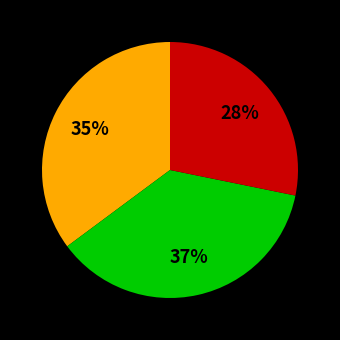

To the nearest percent, what is the average slice percentage?

33%